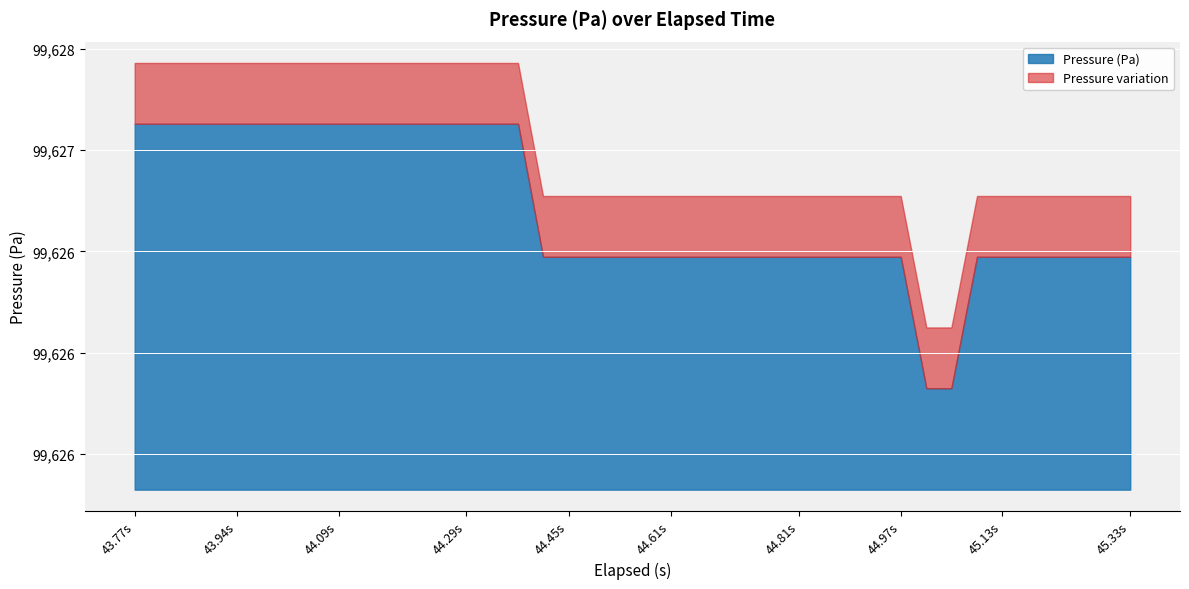

What is the sum of all values?

3985068.1